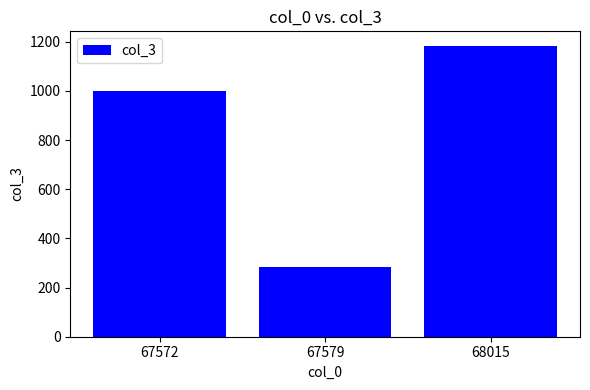

Rank the categories by value from lowest to highest.

67579, 67572, 68015